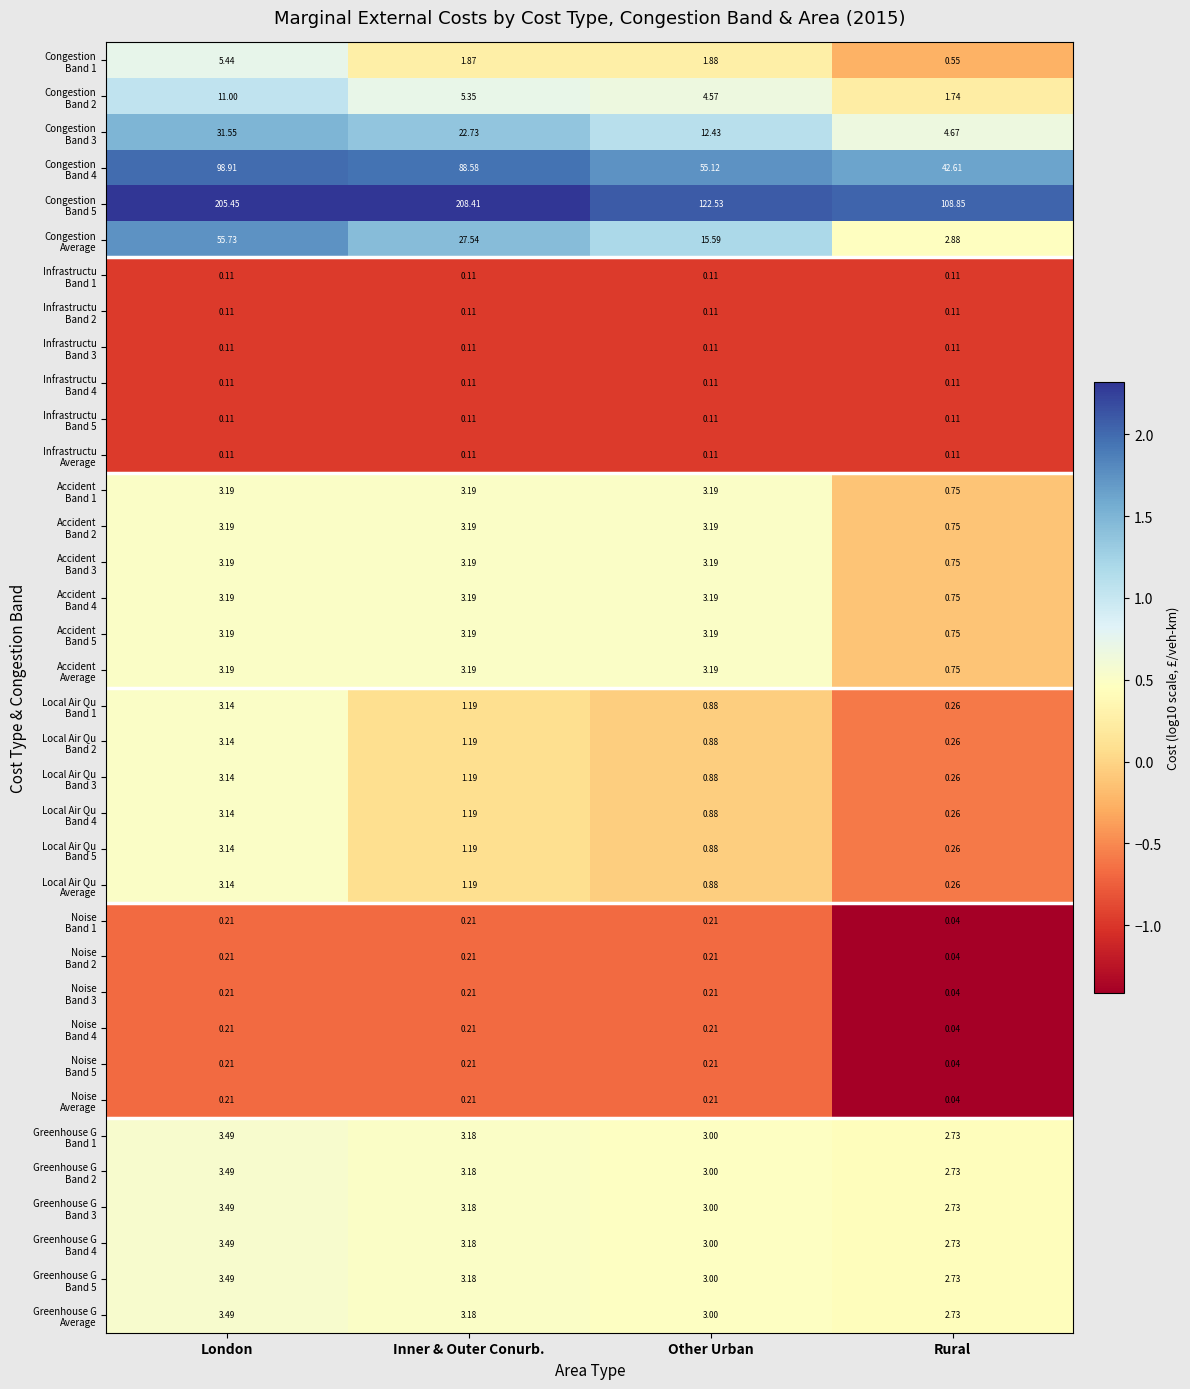

Which label corresponds to the largest value in the chart?

Inner & Outer Conurb.